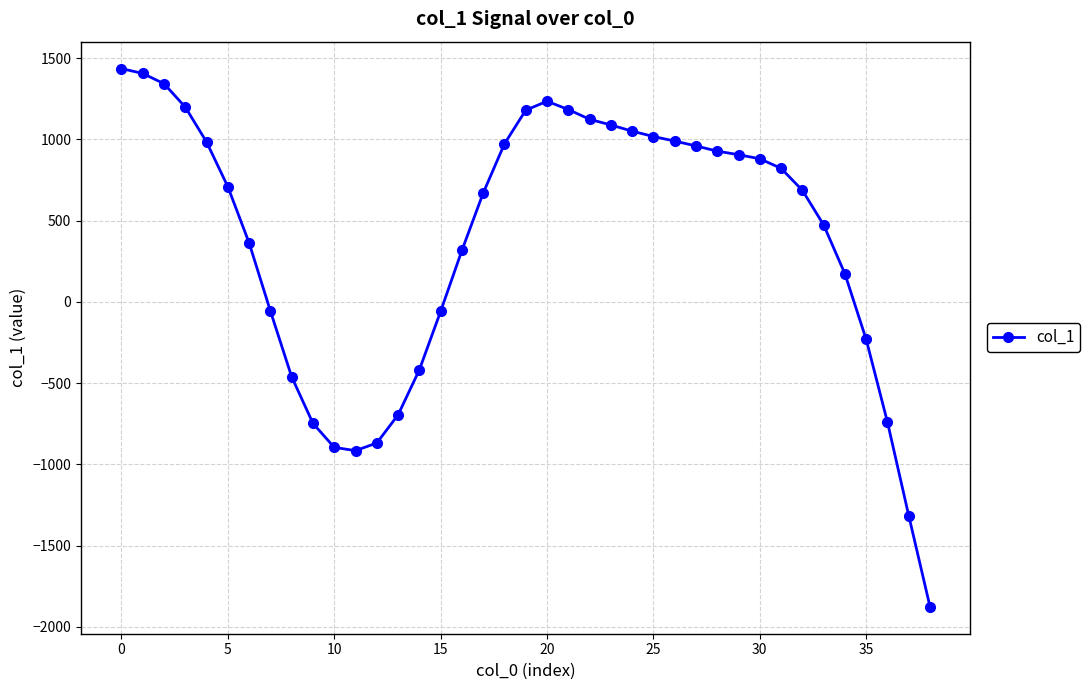

True or false: the data has more than 0 interior local peaks.

True